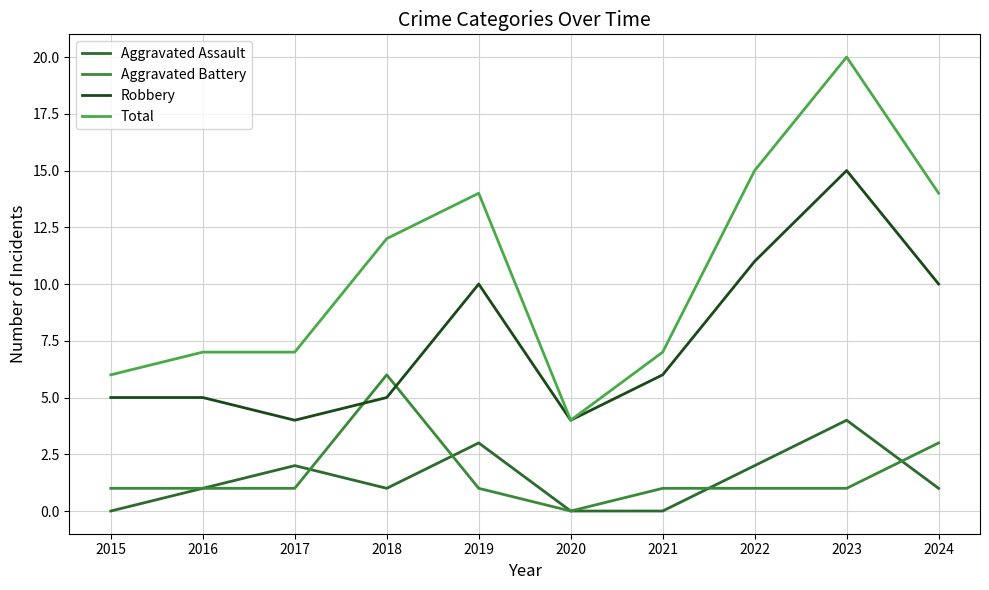

Which category has the highest value across all series?

2023